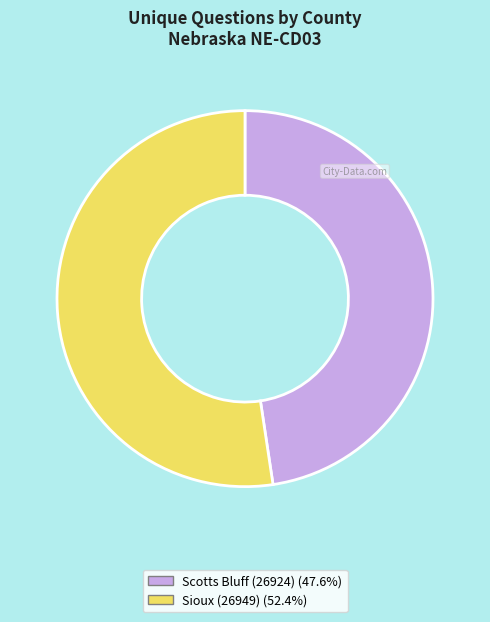

The Scotts Bluff (26924) slice represents 48% of the pie. True or false?

True